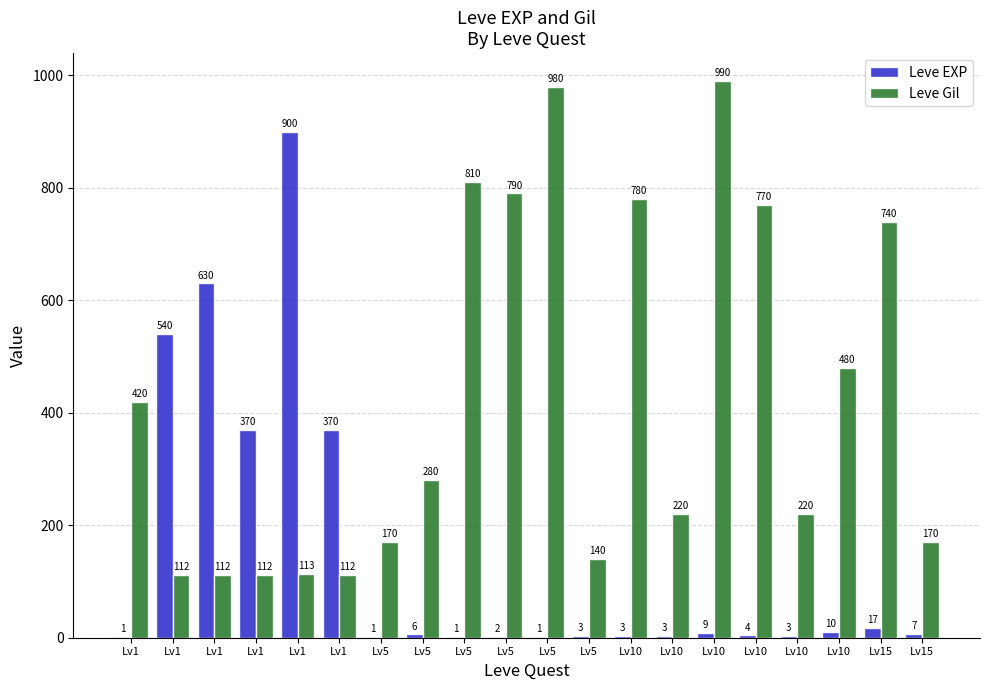

What are all the series names shown in the legend?

Leve EXP, Leve Gil